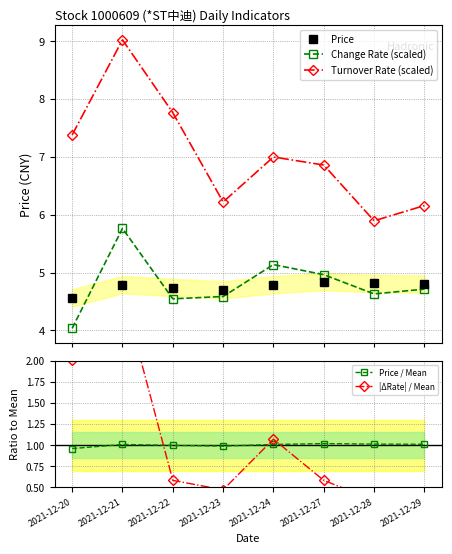

What is the sum of all Change Rate (scaled) values?

38.4